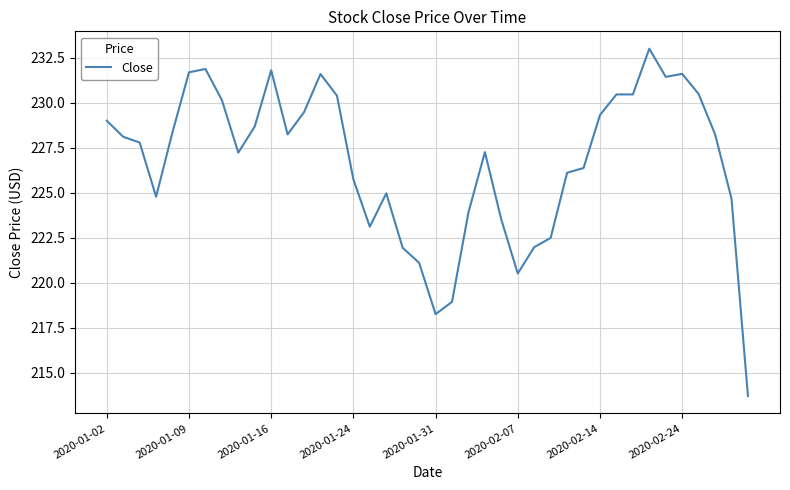

What is the difference between the maximum and minimum values?

19.3